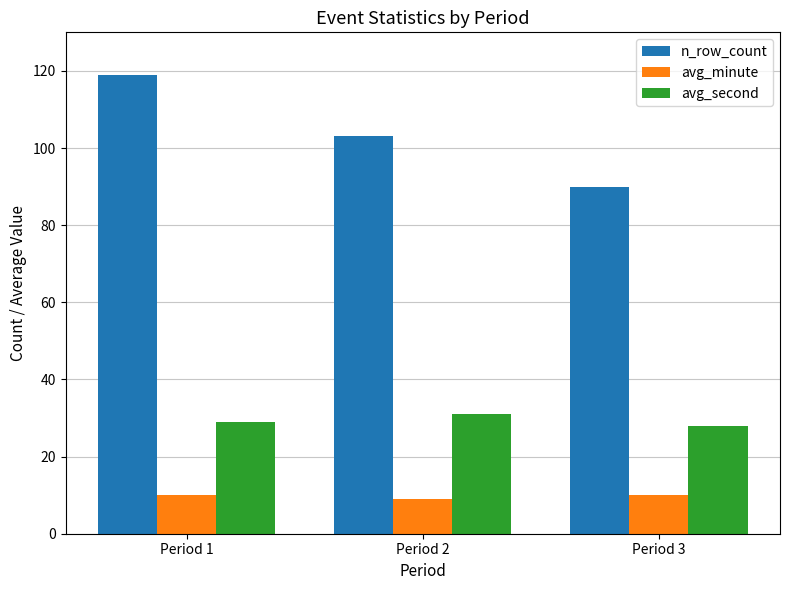

Reading left to right, extract all data points from this chart.

n_row_count: Period 1=119	Period 2=103	Period 3=90
avg_minute: Period 1=10	Period 2=9	Period 3=10
avg_second: Period 1=29	Period 2=31	Period 3=28